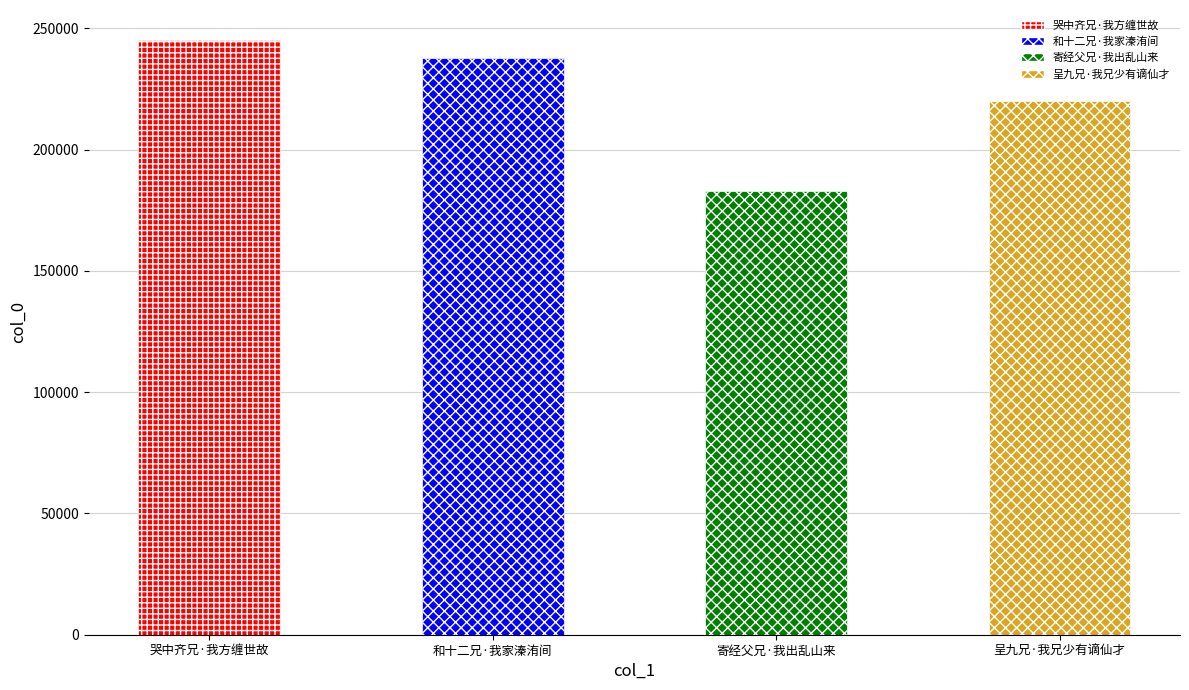

Rank the categories by value from highest to lowest.

哭中齐兄·我方缠世故, 和十二兄·我家溱洧间, 呈九兄·我兄少有谪仙才, 寄经父兄·我出乱山来